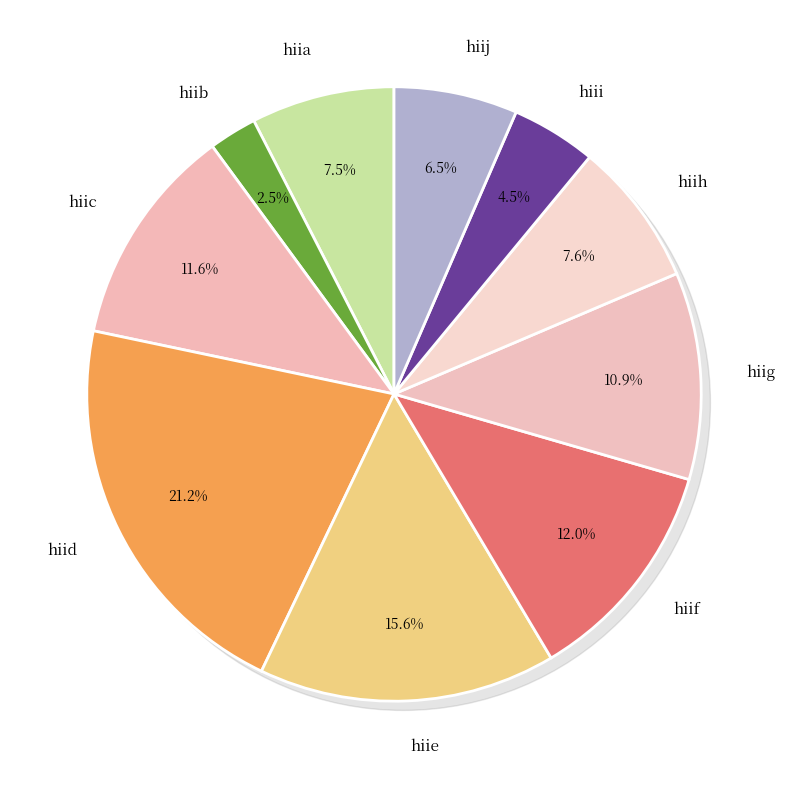

Which category has the biggest portion of the pie?

hiid